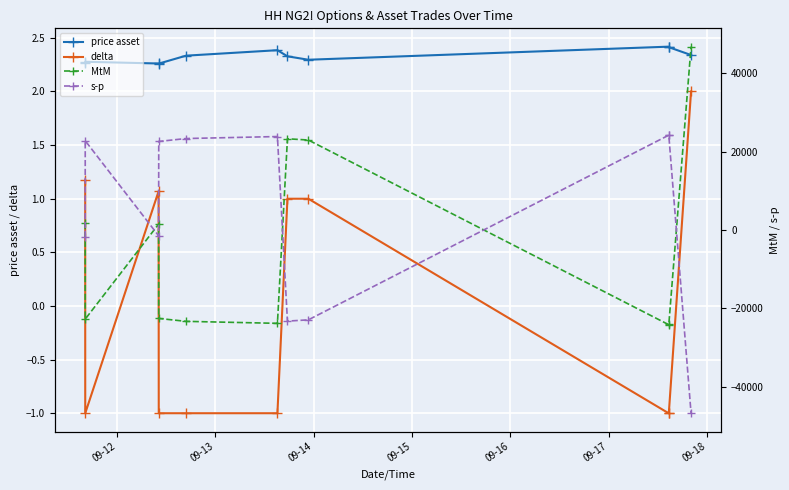

What is the maximum value shown in the chart?

46800.0